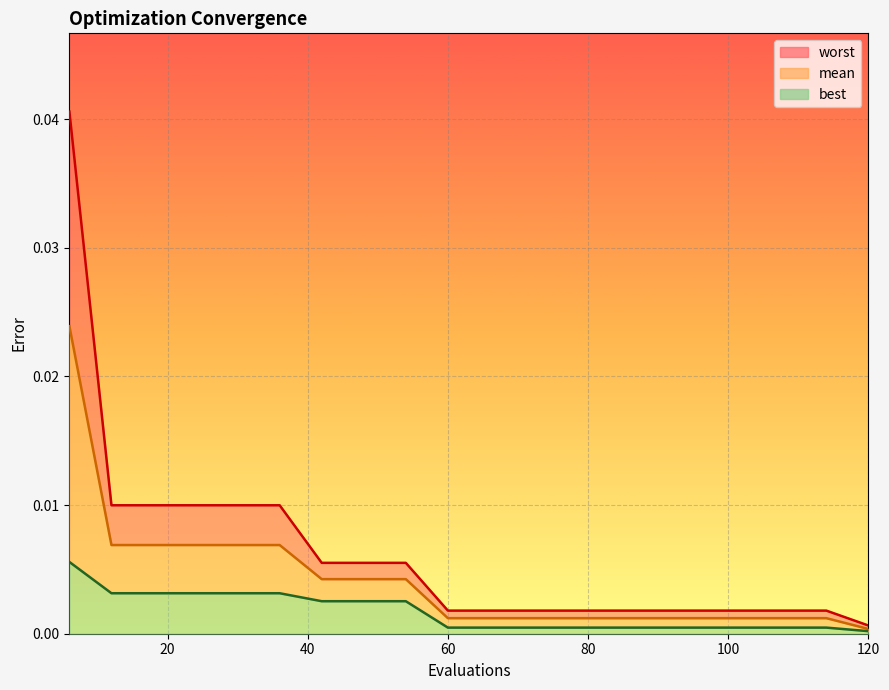

True or false: worst and best intersect in this chart.

False